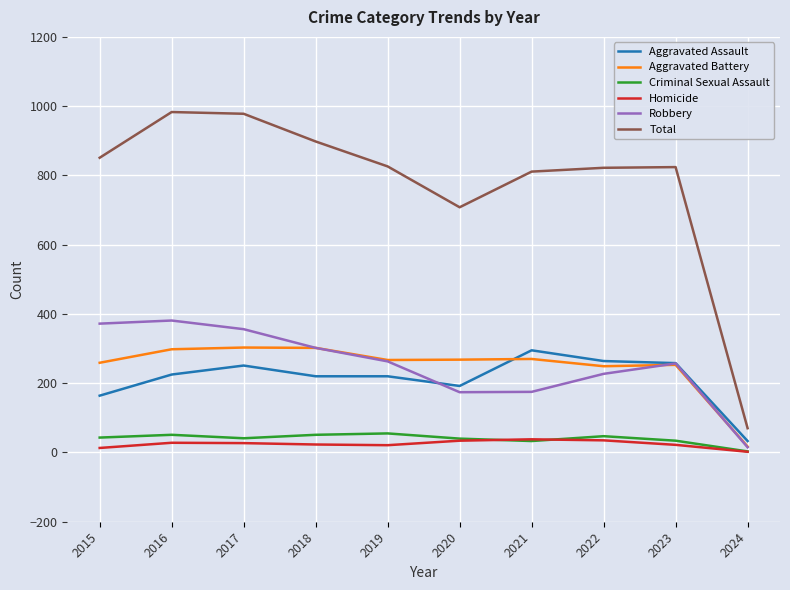

At how many categories does at least one series exceed 149?

9